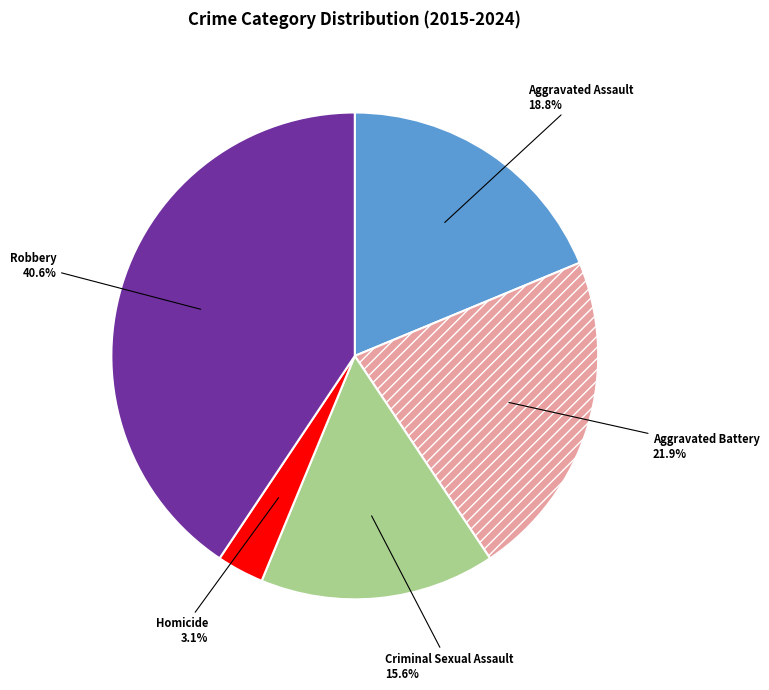

What is the ratio of the value at Homicide to the value at Aggravated Assault?

0.2